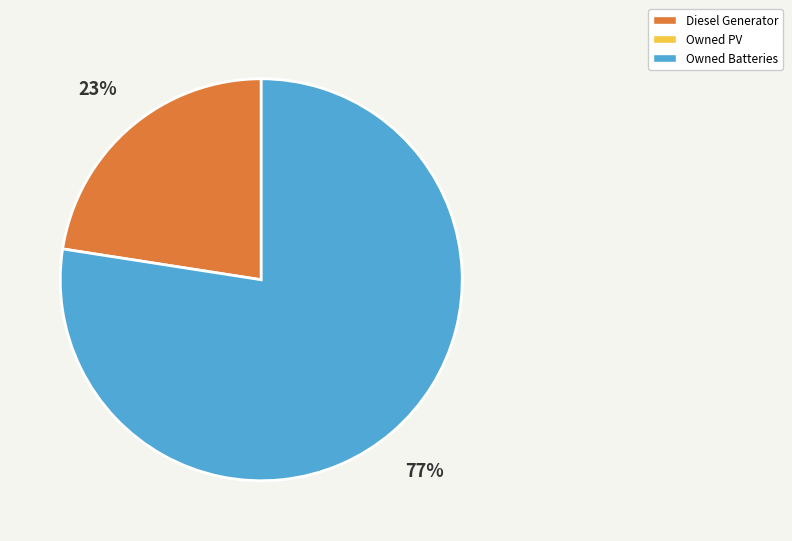

Does any single category account for the majority?

Yes